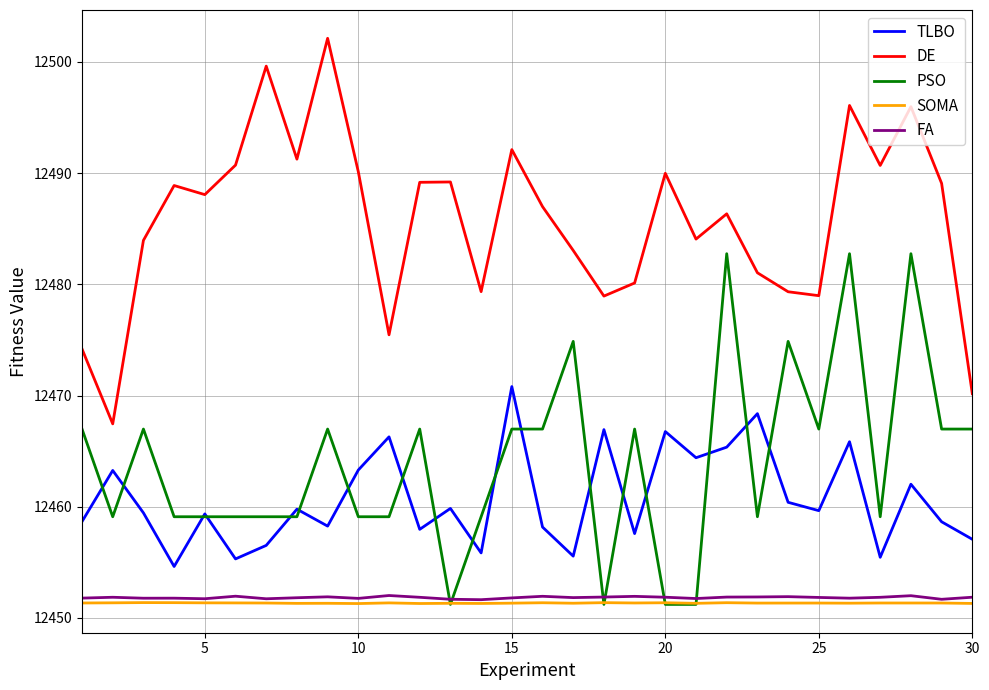

List the series in order of their peak value, lowest first.

SOMA, FA, TLBO, PSO, DE